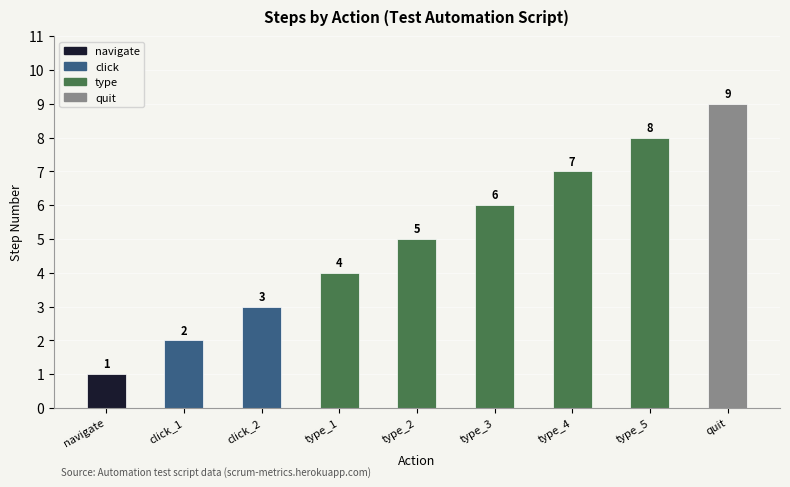

List the labels in order of value, largest first.

quit, type_5, type_4, type_3, type_2, type_1, click_2, click_1, navigate